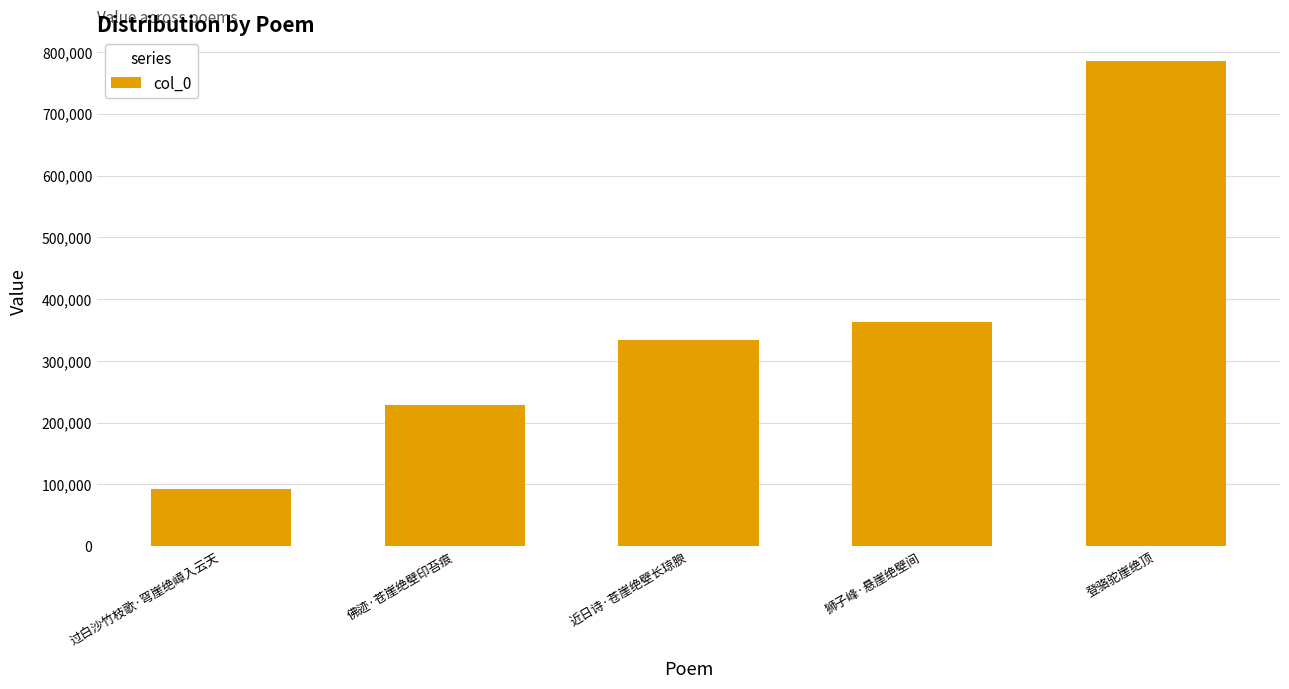

How many bars are there in total?

5